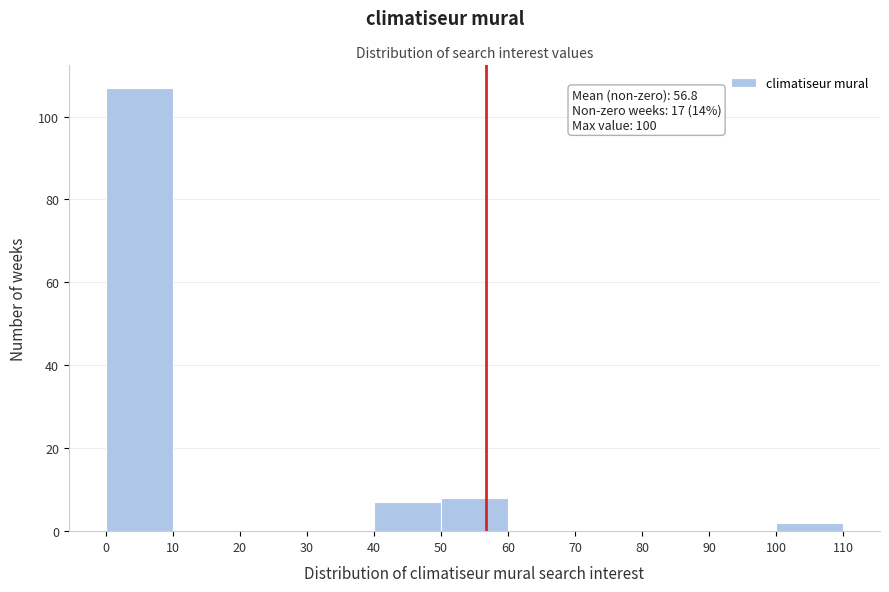

Over which range of the x-axis is the bar tallest?

0 to 10